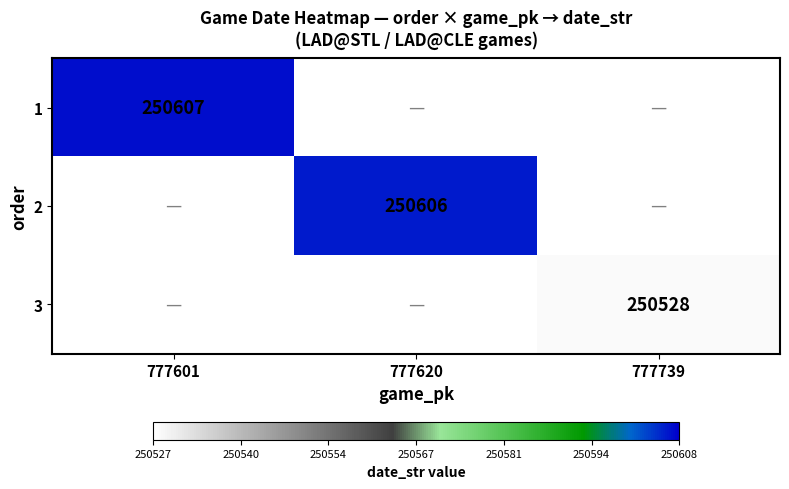

Is the value of 1 at 777601 greater than the value of 2 at 777620?

Yes